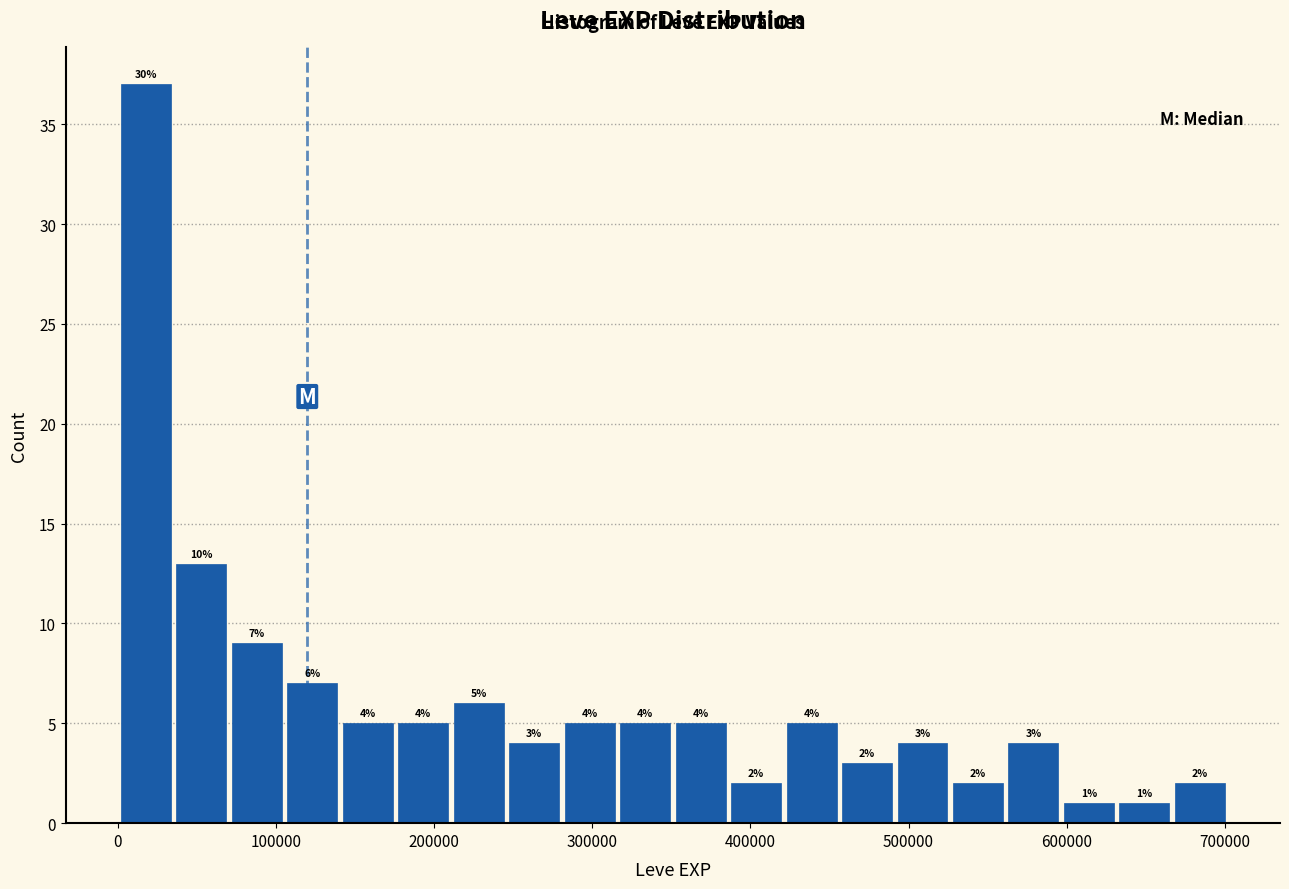

Around what value on the x-axis is the tallest bar? Give the approximate position of its centre, as read against the axis.

20000